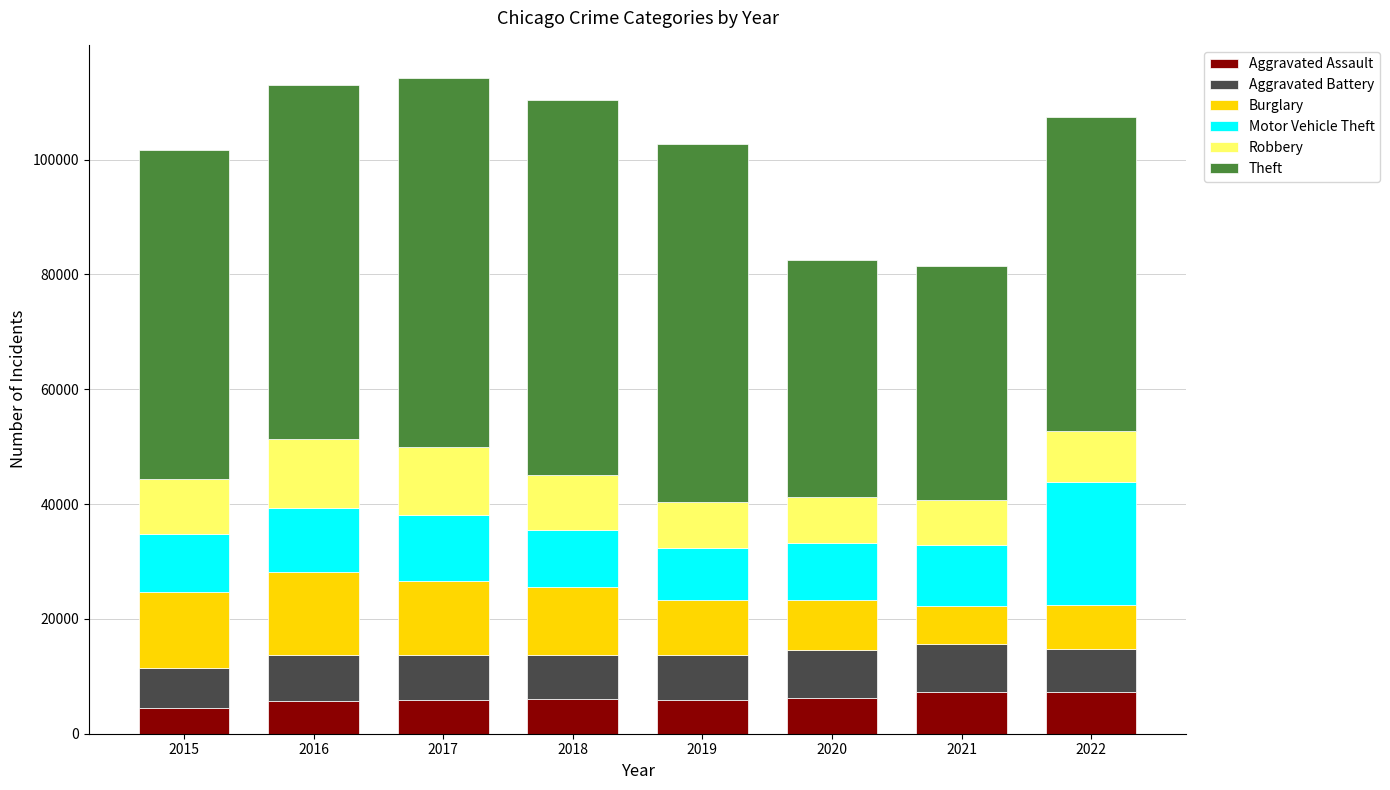

What is the difference between the maximum and minimum values in the Aggravated Assault series?

2787